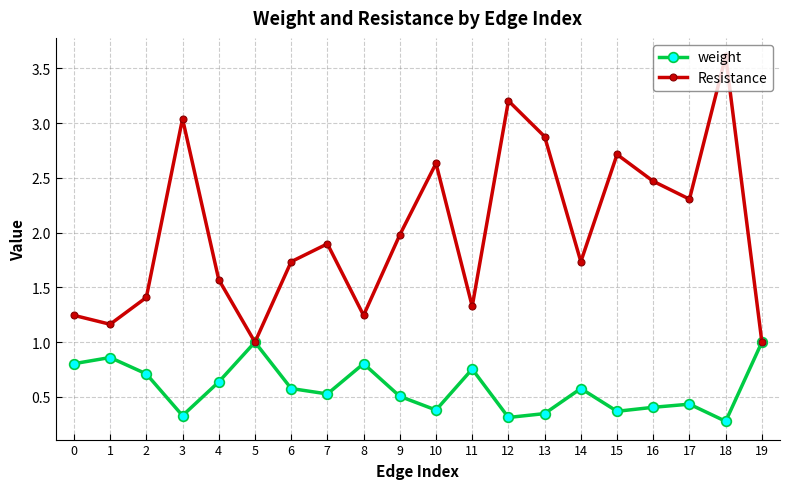

What is the value of the weight point at the 5th from the left?

0.6